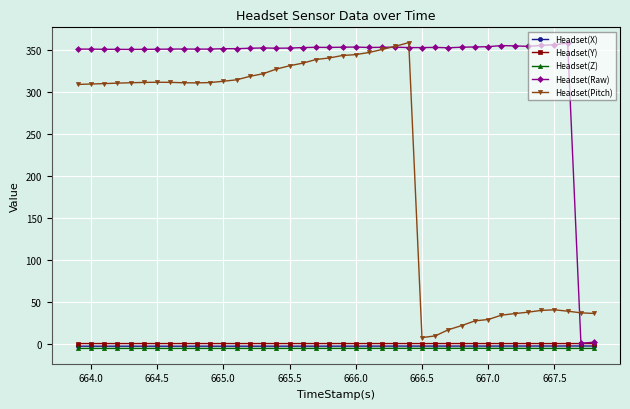

Count the number of categories in the chart.

40